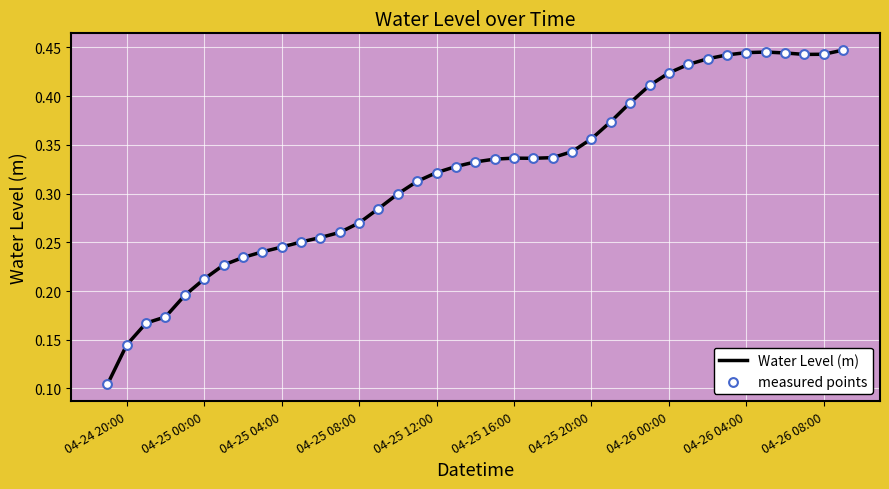

Is this an area chart (filled region under the line)?

No